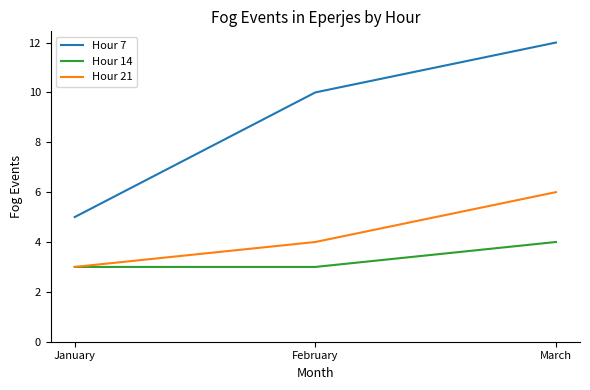

What is the difference between the maximum and minimum values in the Hour 21 series?

3